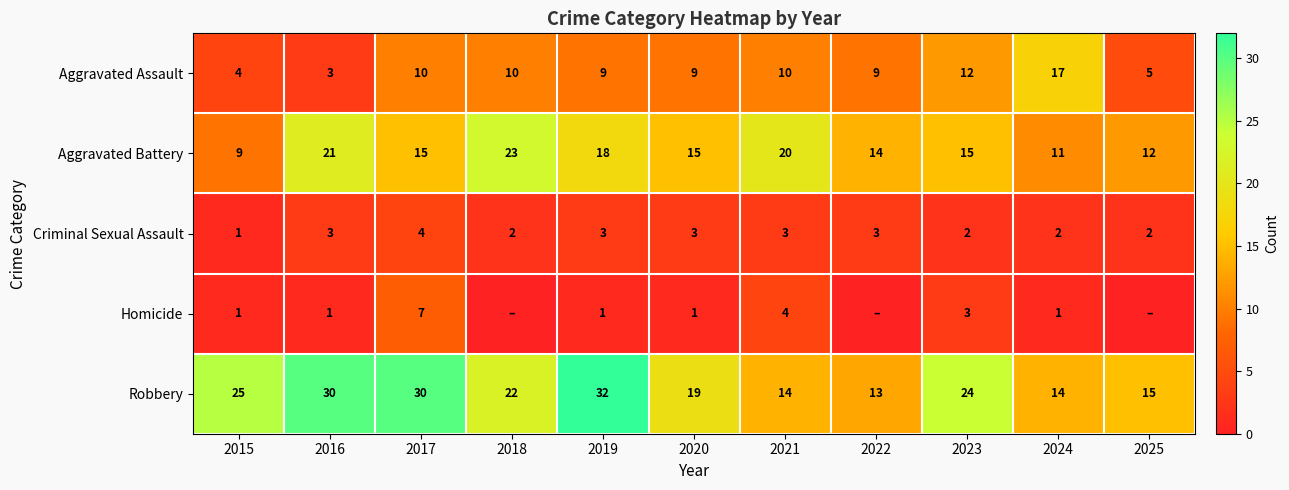

What is the total value across all series at 2015?

40